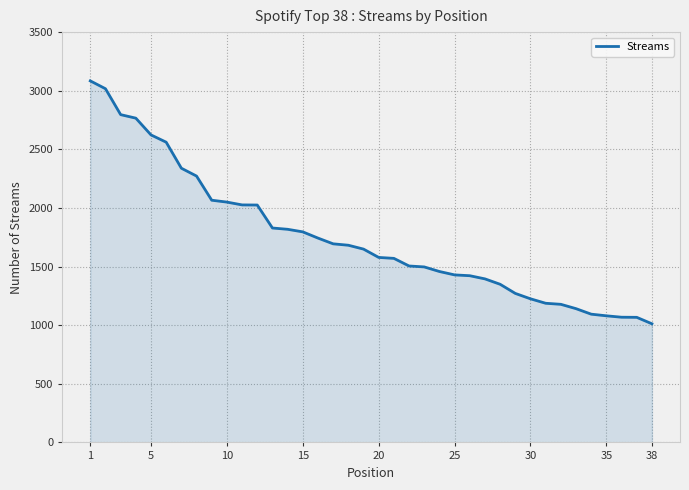

What is the maximum value shown in the chart?

3084